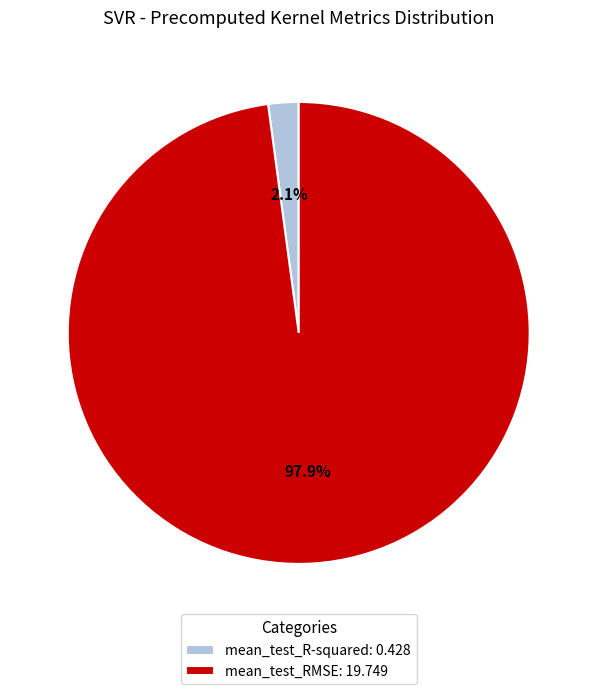

Is the sum of mean_test_R-squared and mean_test_RMSE greater than half?

Yes